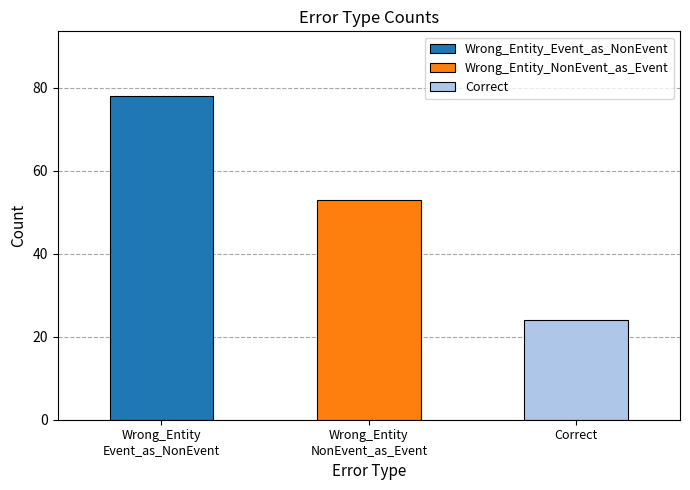

What is the change in value from Wrong_Entity_NonEvent_as_Event to Correct?

-29